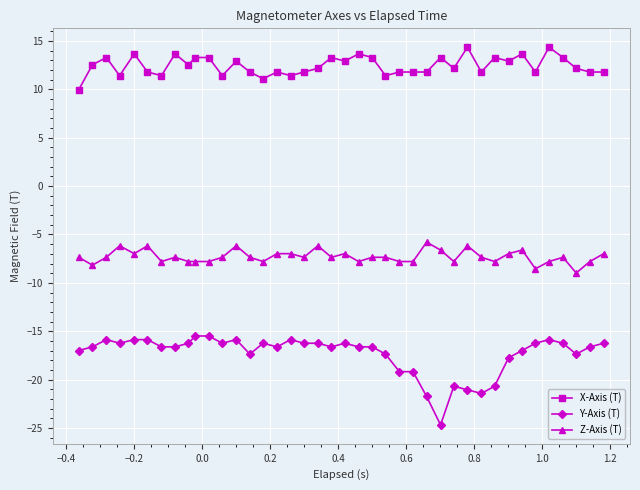

What is the greatest value displayed?

14.3